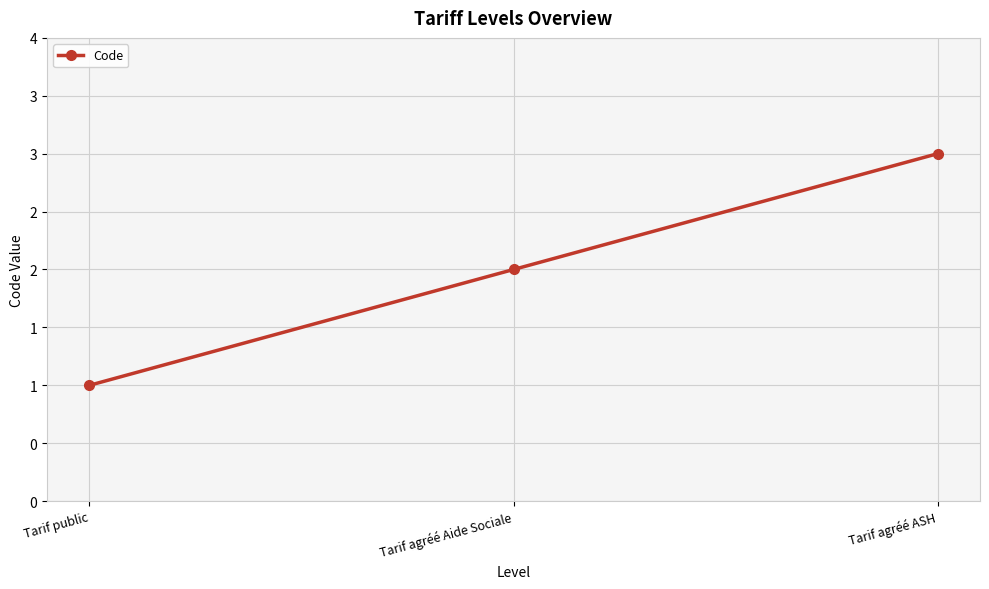

What is the change in value from Tarif public to Tarif agréé ASH?

+2